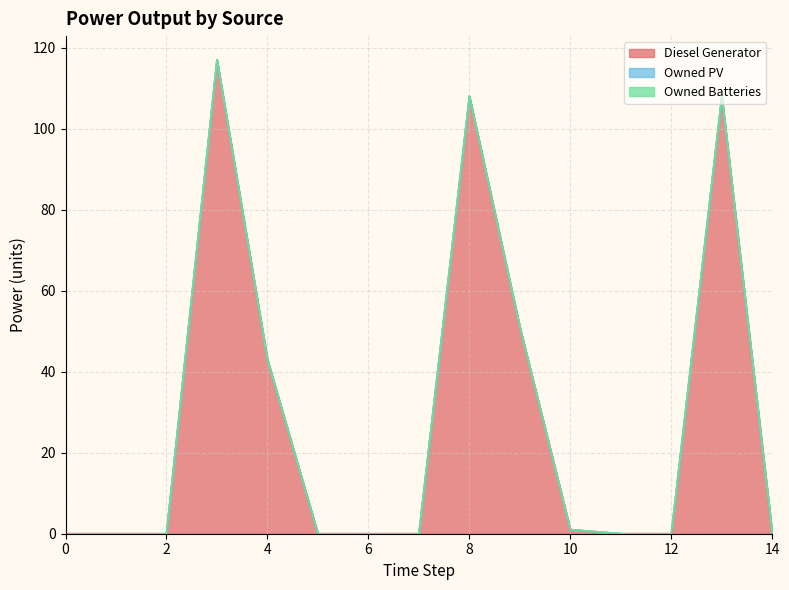

Does the chart display data point markers on the line(s)?

No